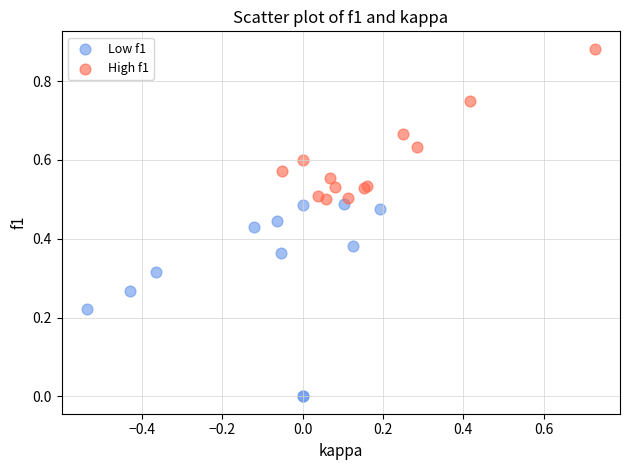

Which series has the widest spread of Y values?

Low f1